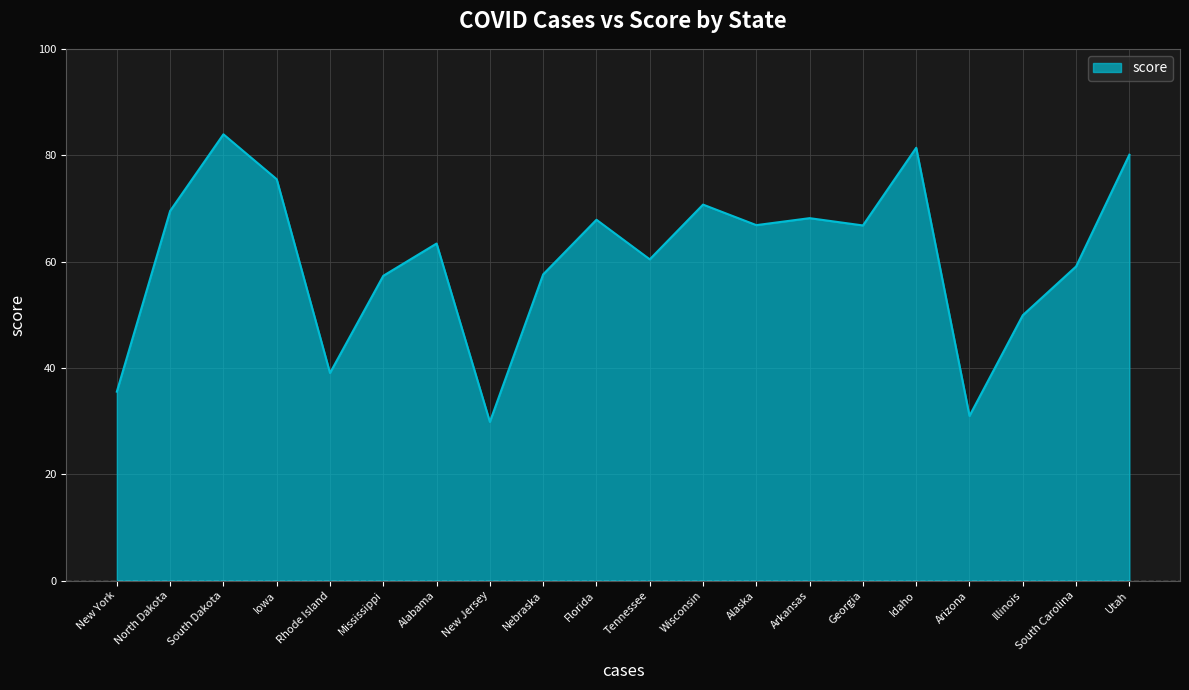

What is the greatest value displayed?

83.9